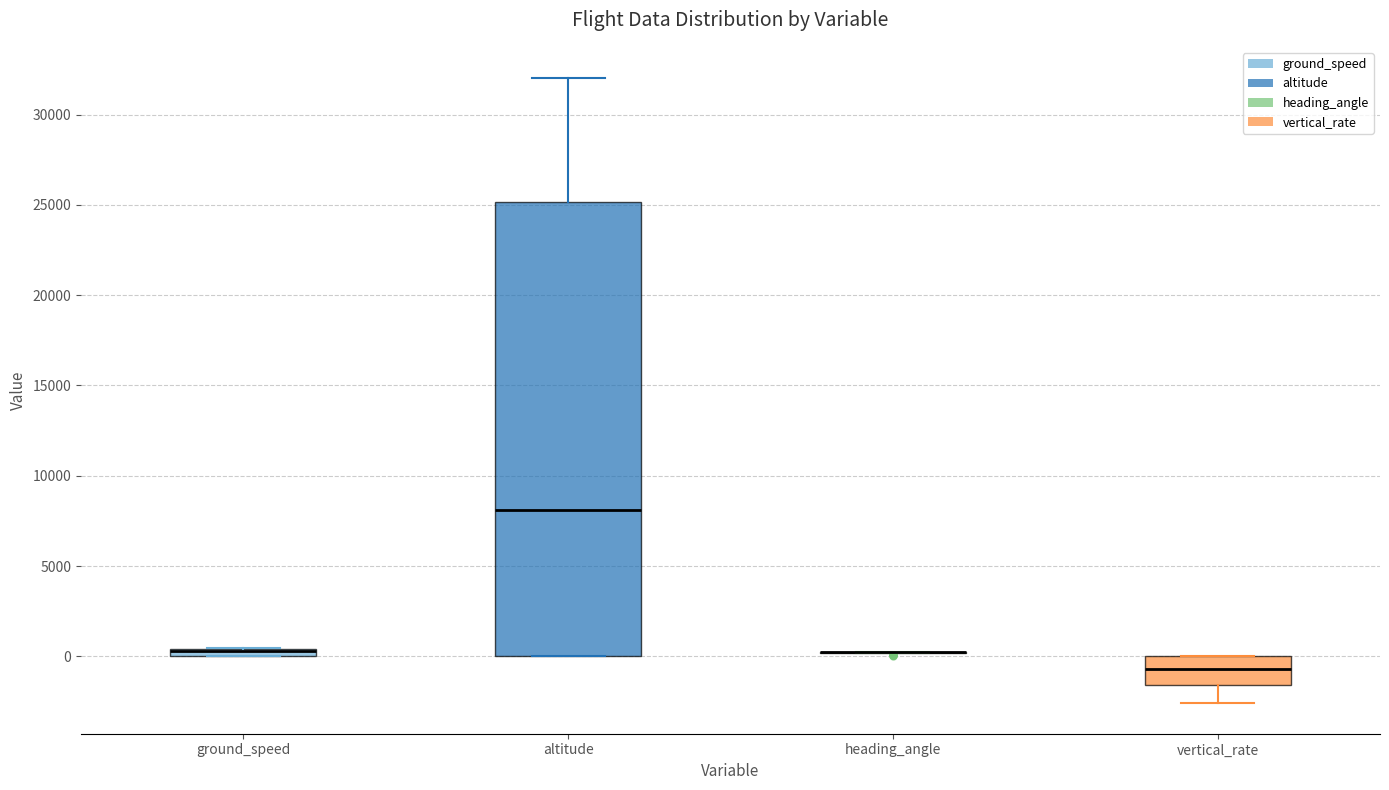

Where is the upper edge of the box for ground_speed on the y-axis? The values are not printed on the chart, so give them approximately, as read against the axis.

500